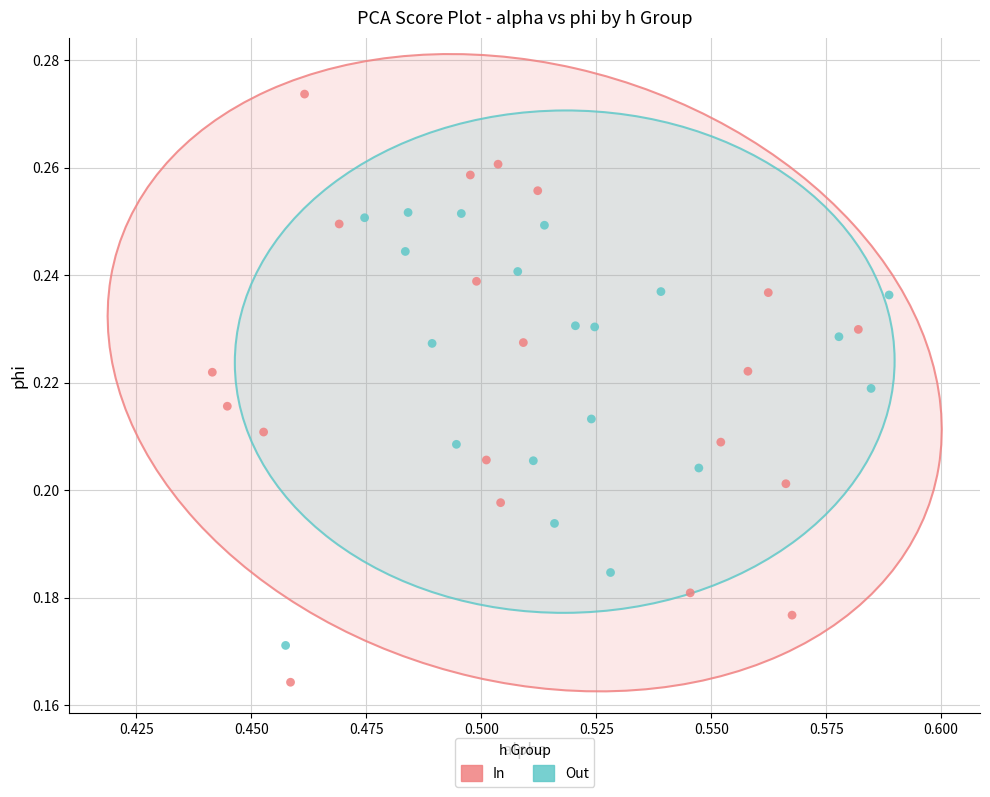

Which series contains the highest Y value?

In